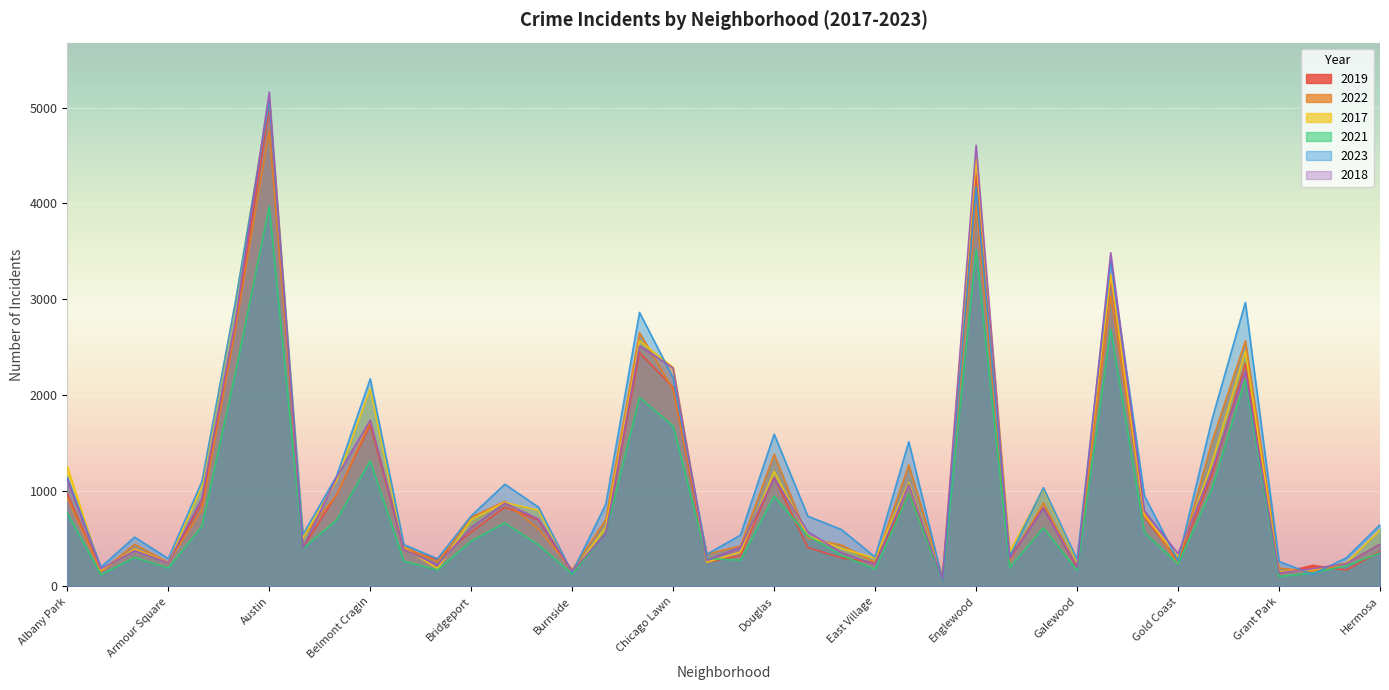

What is the label of the 14th point from the right?

Edison Park